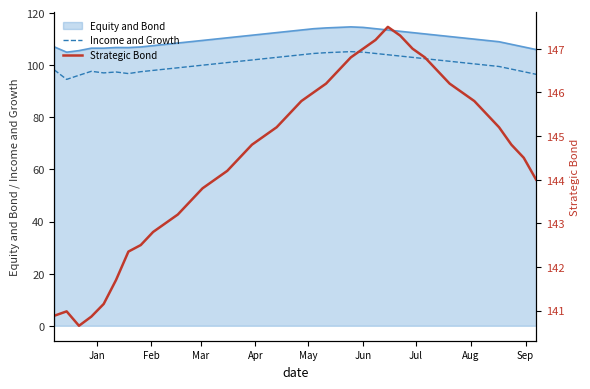

True or false: Equity and Bond and Income and Growth intersect in this chart.

False